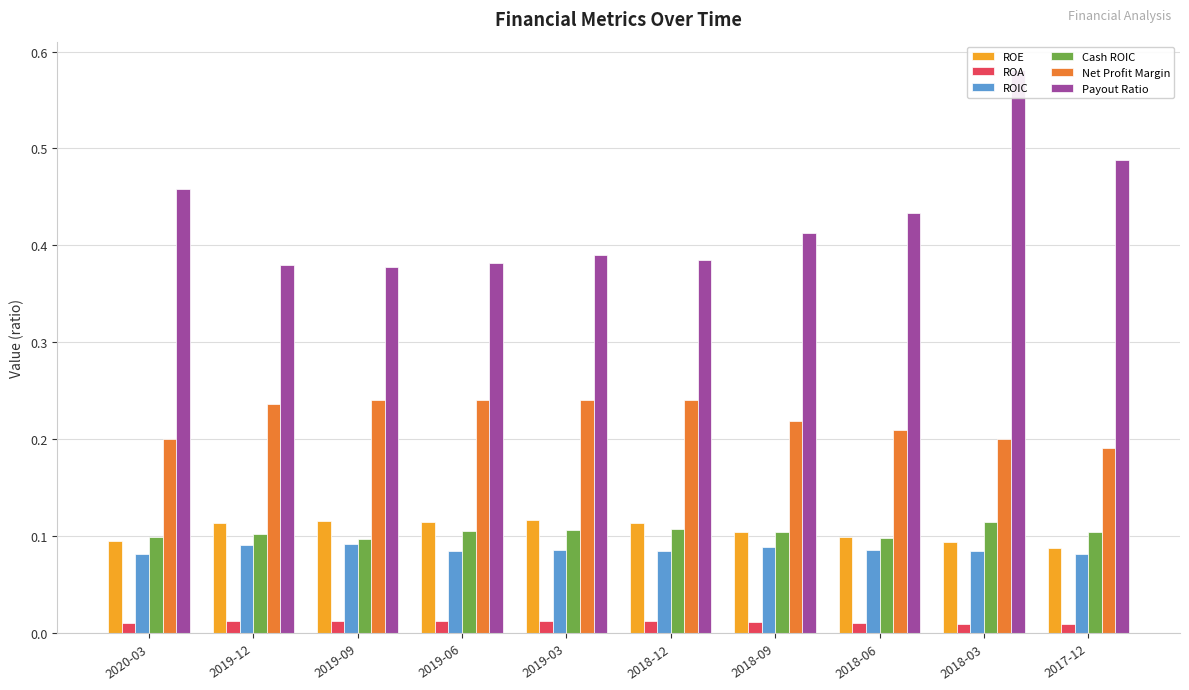

What position from the right is 2019-03?

6